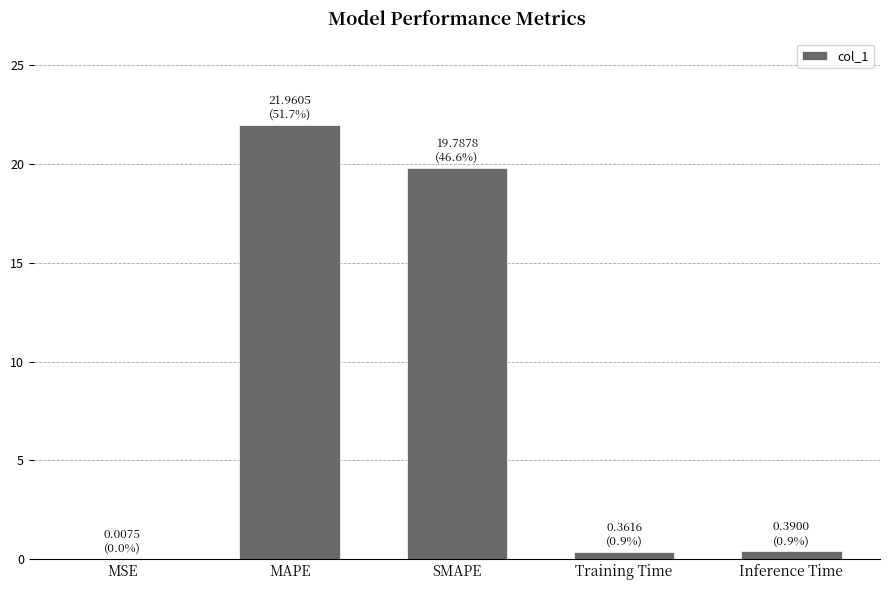

How many categories are shown in the chart?

5